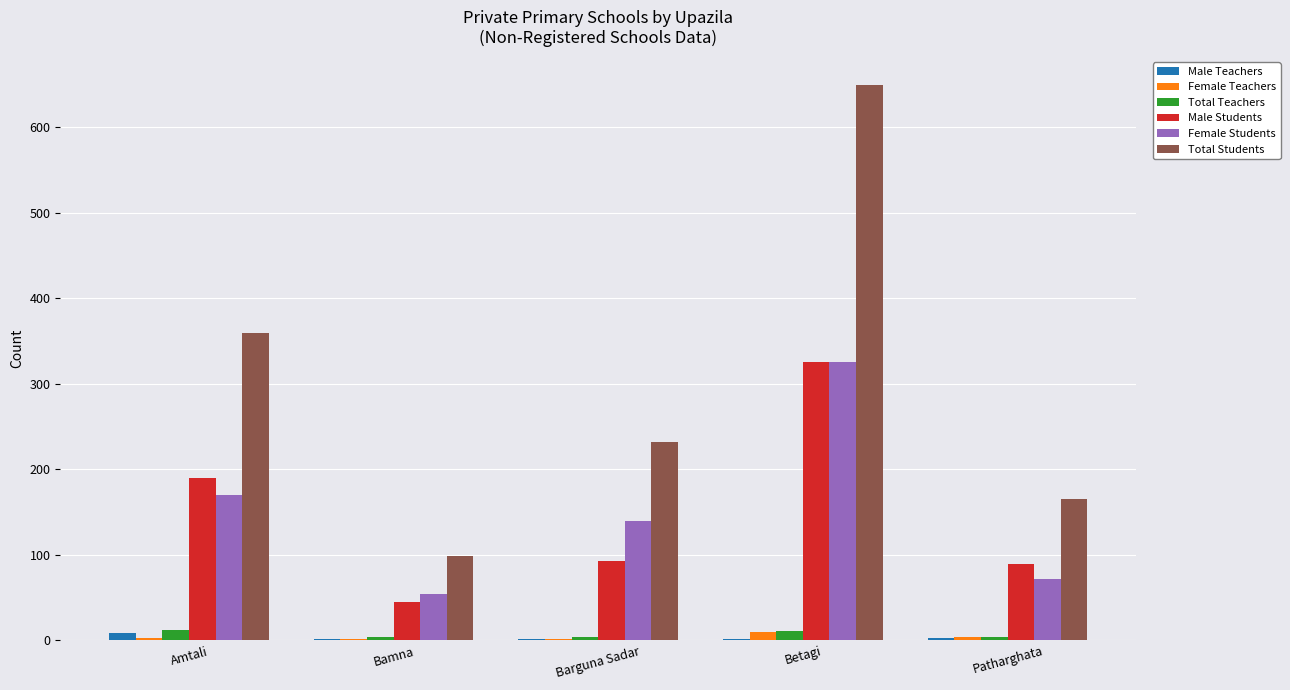

Which label corresponds to the largest value in the chart?

Betagi